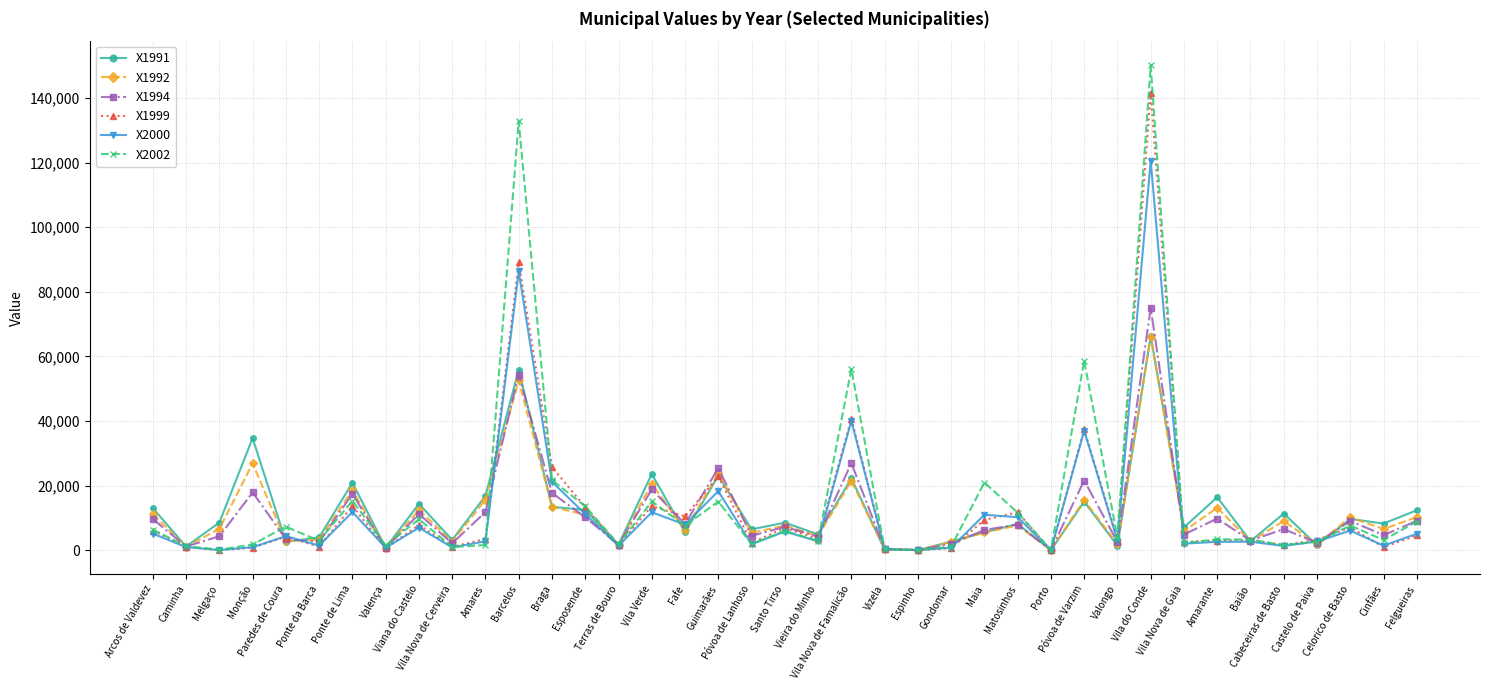

True or false: X1999 has more than 1 points higher than both neighbors.

True